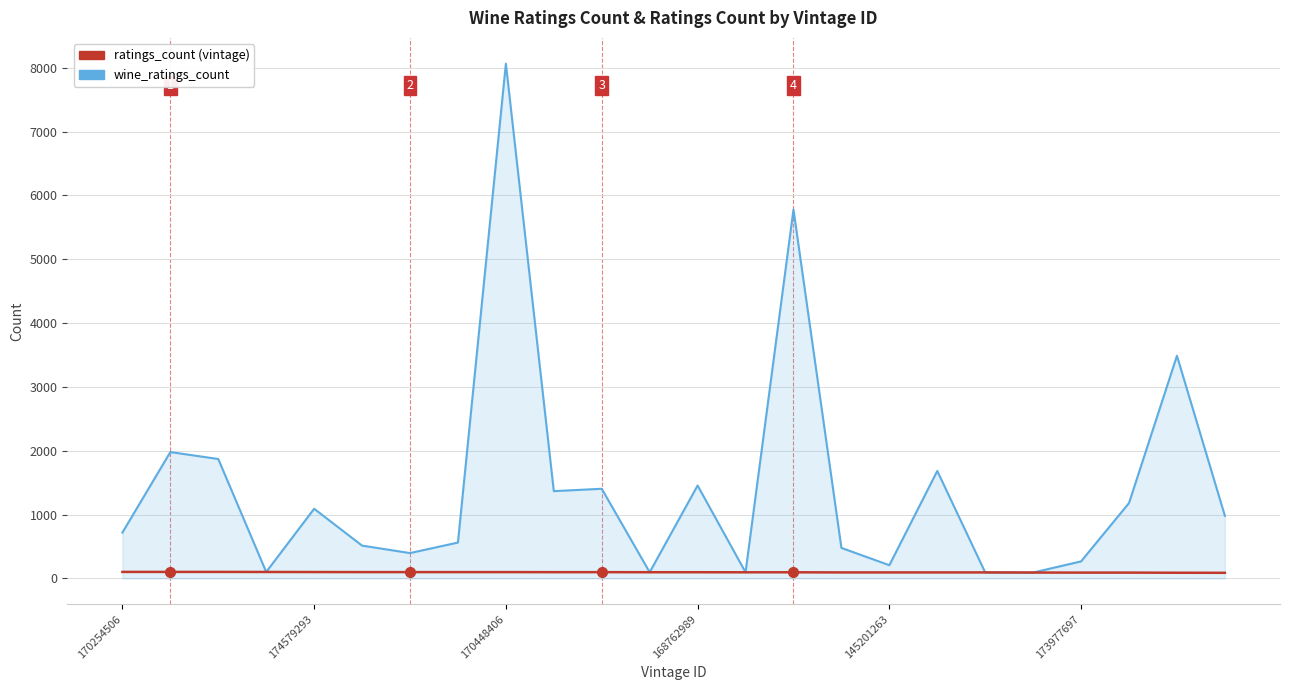

What is the greatest value displayed?

8063